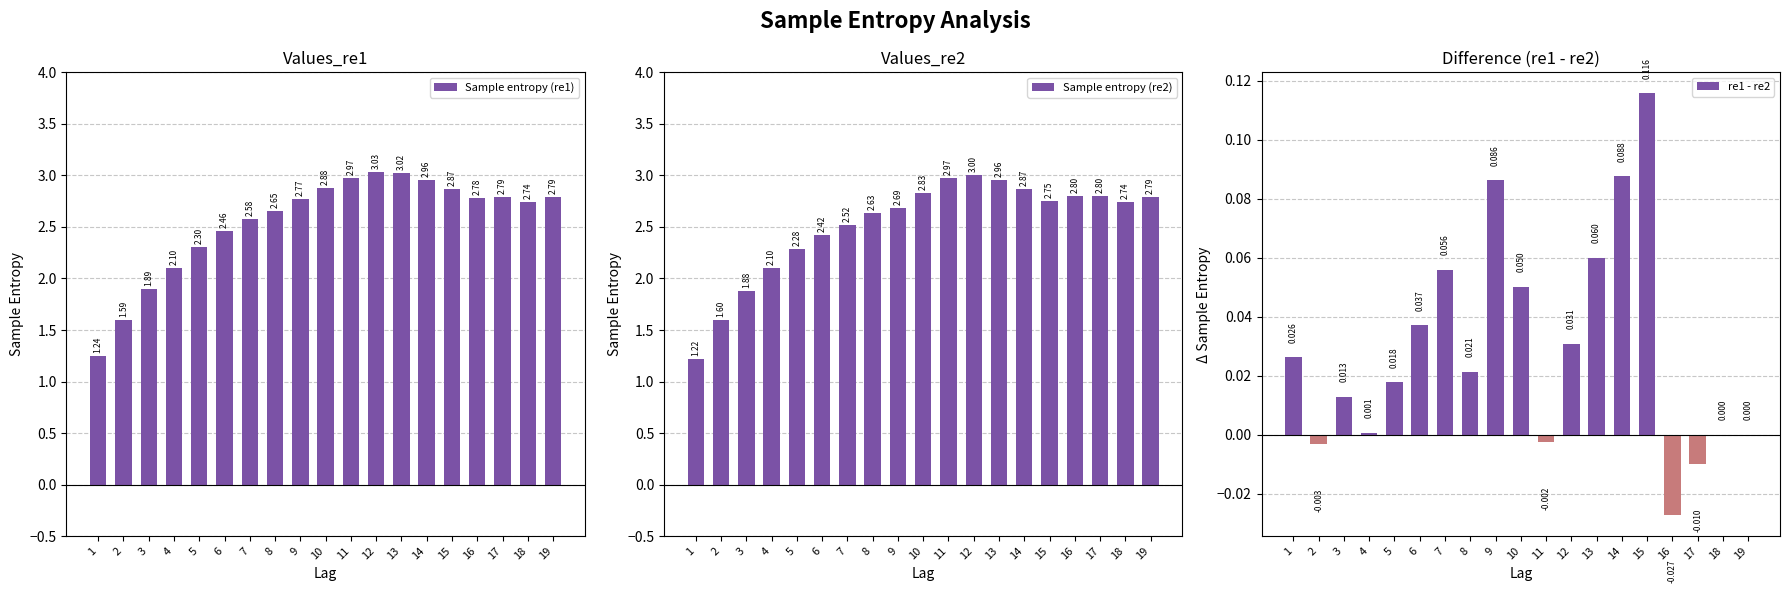

List the series in order of their peak value, highest first.

Sample entropy (re1), Sample entropy (re2), re1 - re2